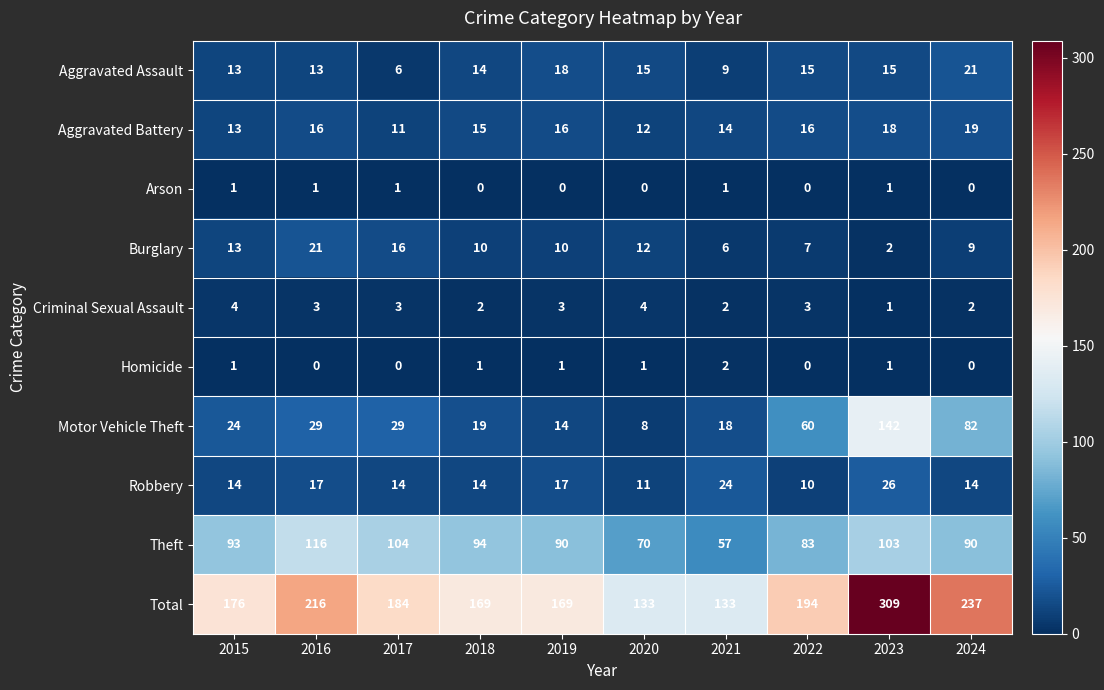

What is the difference between the second highest and second lowest values in the Burglary series?

10